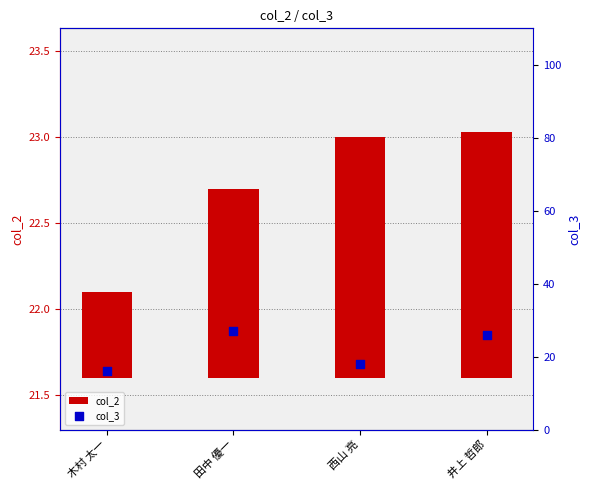

At how many categories does at least one series exceed 2?

4